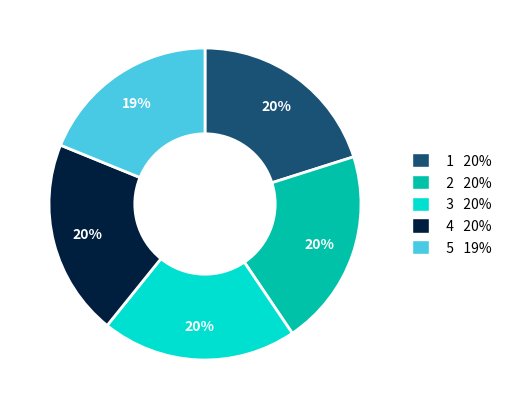

To the nearest percent, what is the average slice percentage?

20%